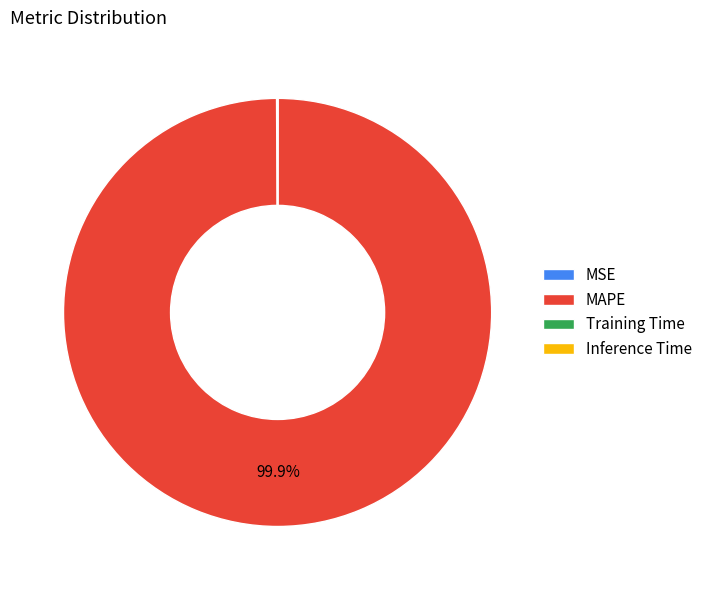

Which category has the biggest portion of the pie?

MAPE